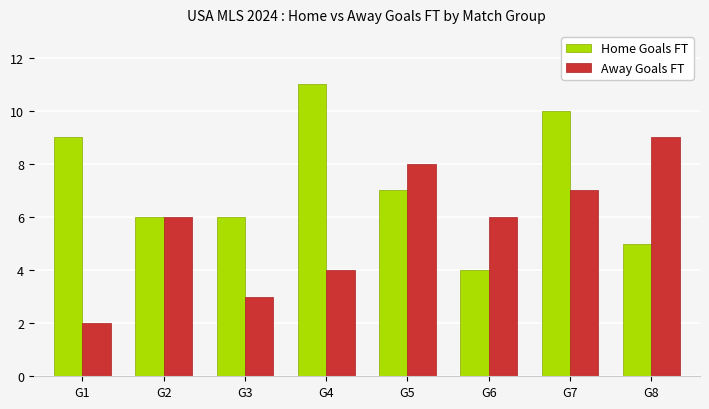

How many bars are there in each group?

2